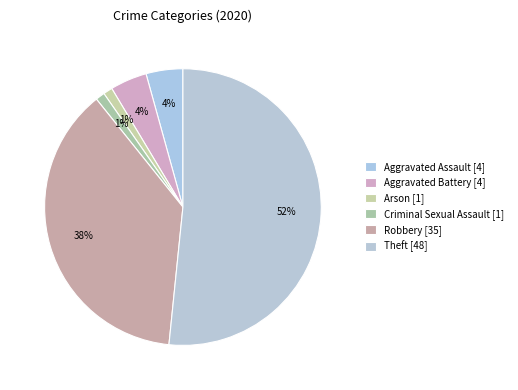

Count the number of slices in the pie.

6